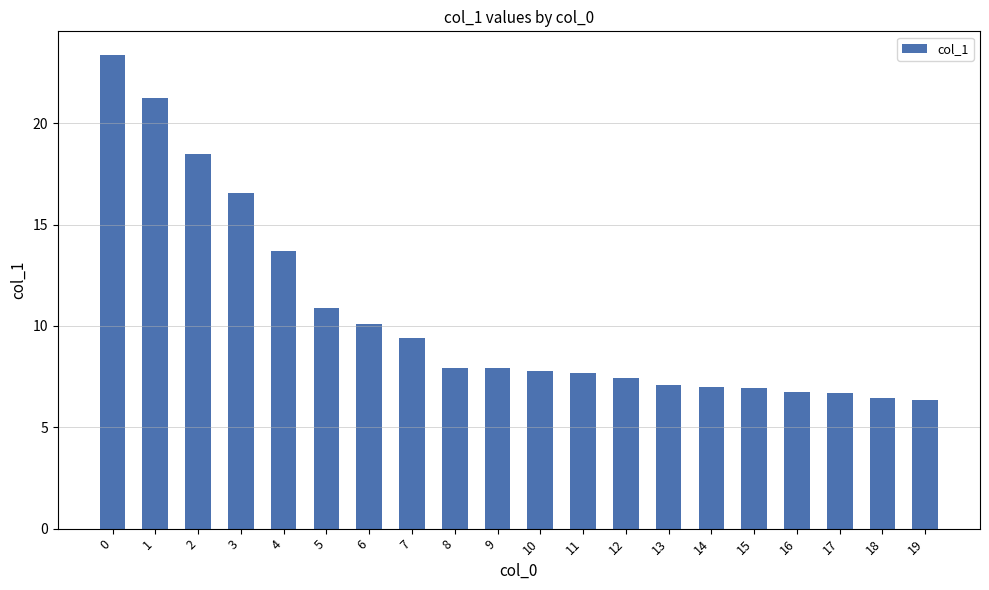

The value at 0 is 15.0. True or false?

False